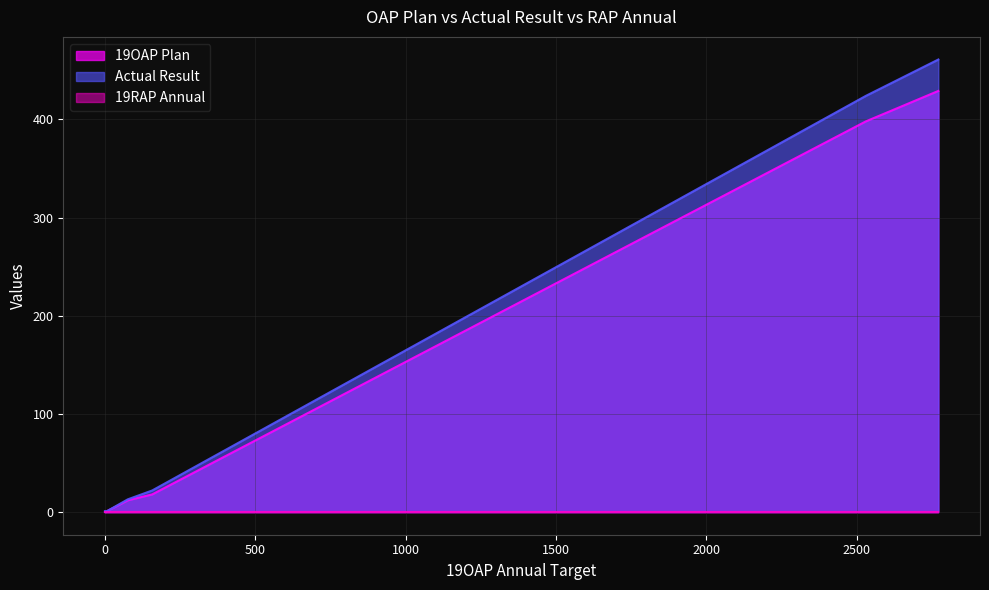

What is the average value of the Actual Result series?

115